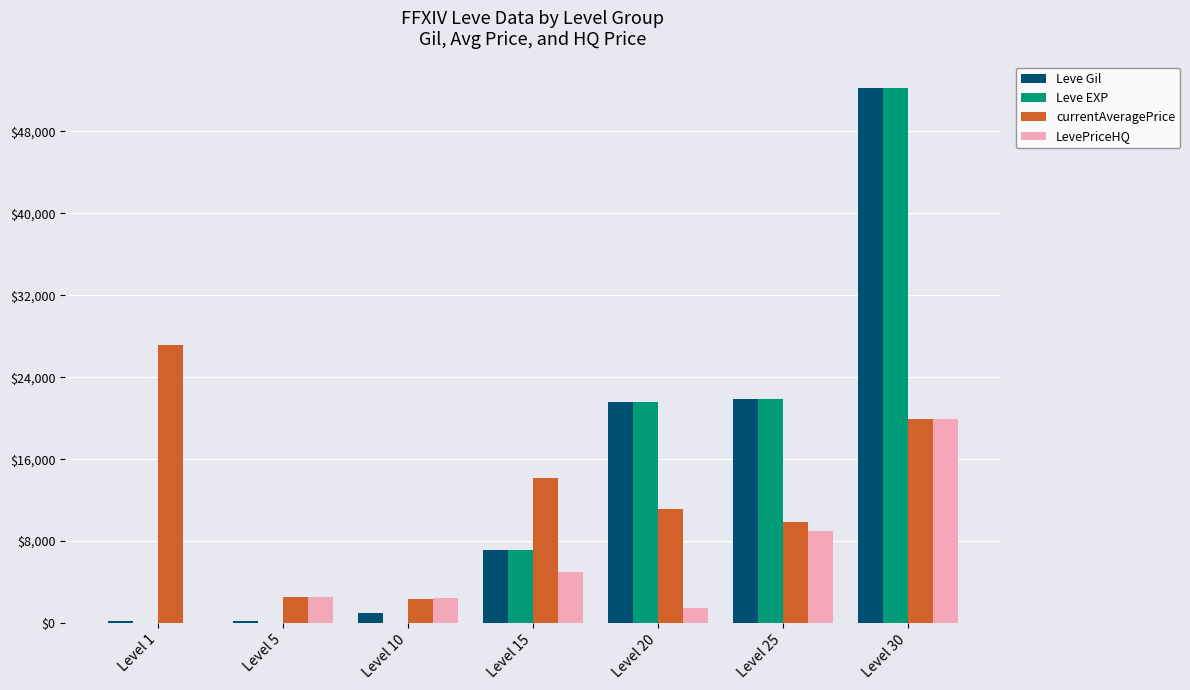

What are all the series names shown in the legend?

Leve Gil, Leve EXP, currentAveragePrice, LevePriceHQ